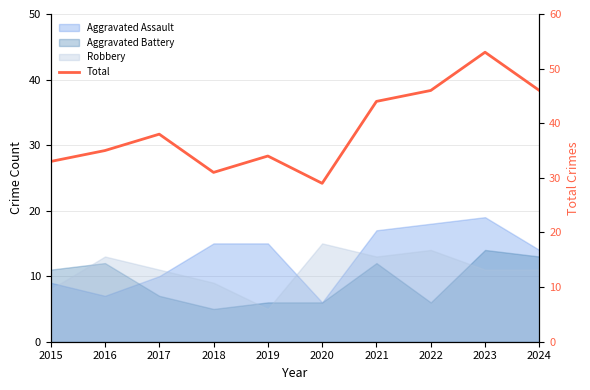

List the labels in order of value, smallest first.

2020, 2018, 2015, 2019, 2016, 2017, 2021, 2022, 2024, 2023